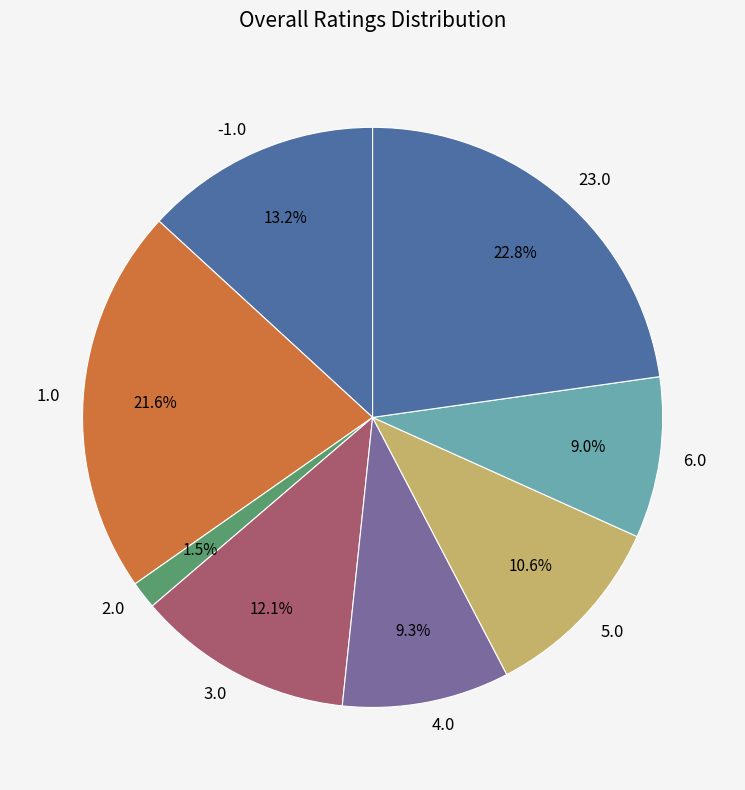

What is the largest slice in the pie chart?

23.0